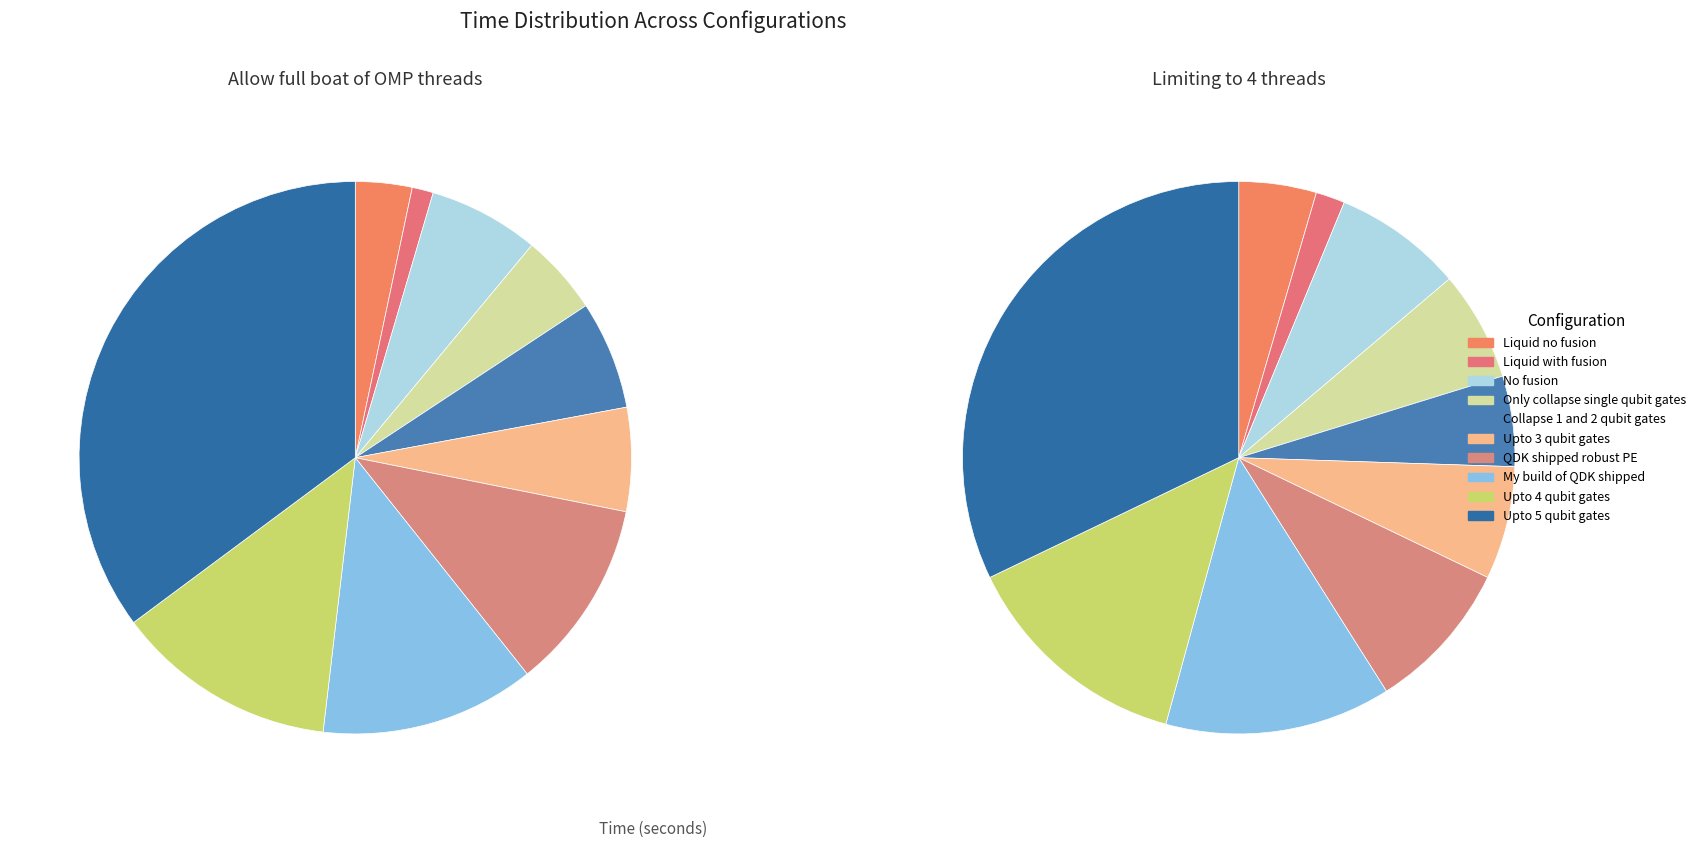

To the nearest percent, what is the difference between the largest and smallest slice percentages?

30%